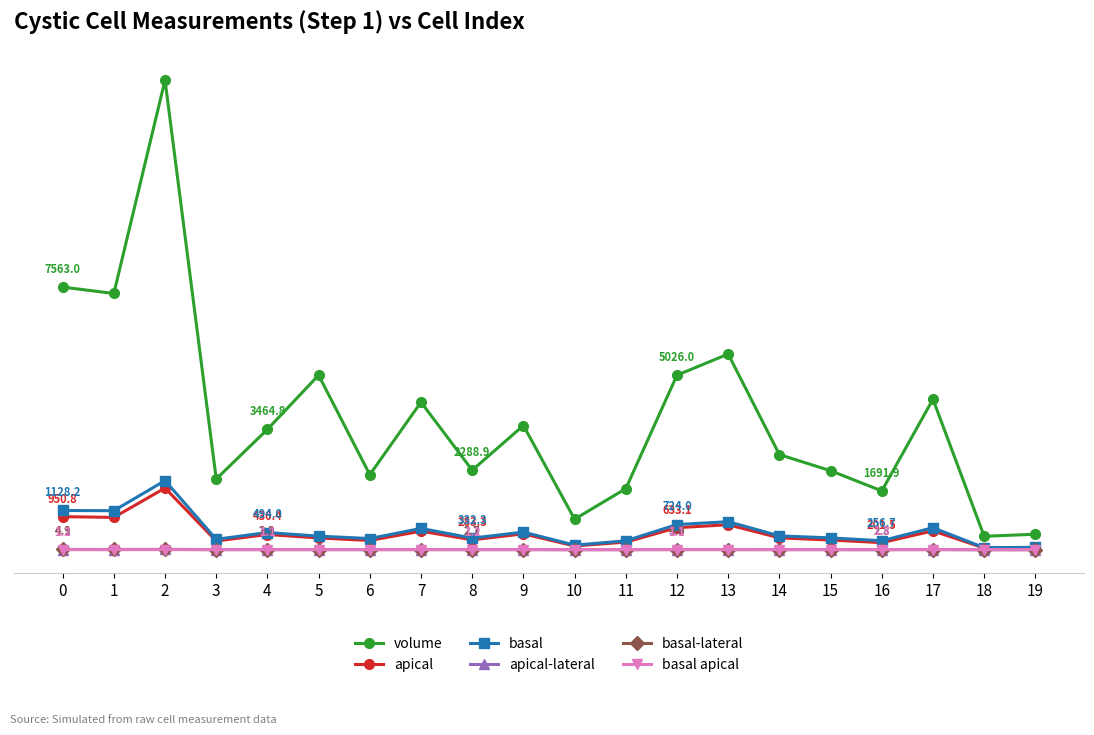

Which category has the highest value in the basal-lateral series?

2